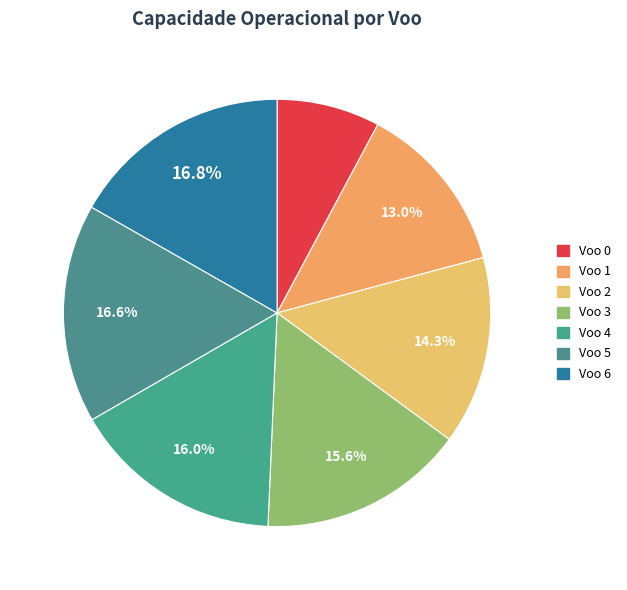

What portion of the pie excludes Voo 2?

85.7%